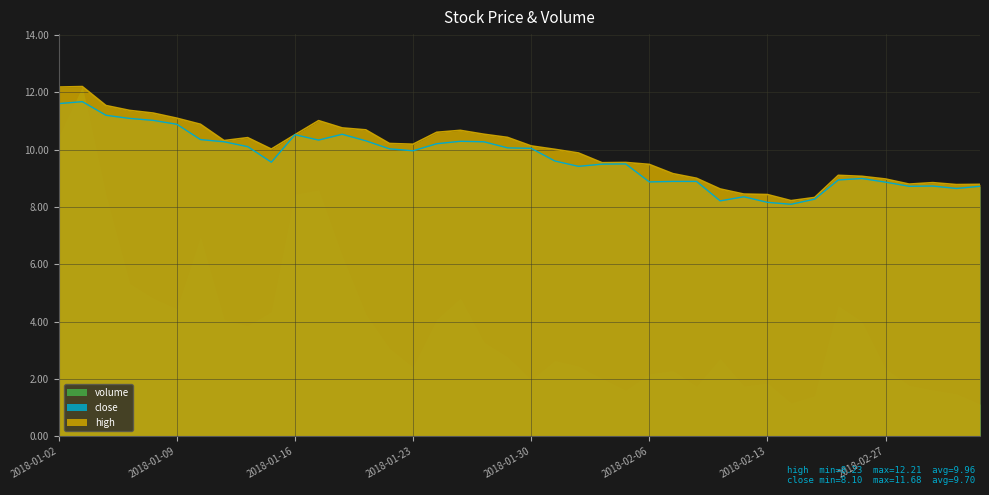

Where is the first local maximum for high?

2018-01-03